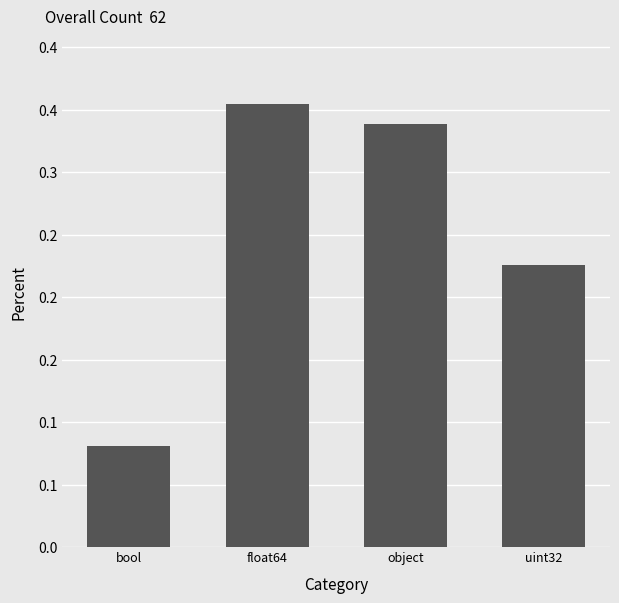

Reading left to right, list all the values displayed in this chart.

0.1	0.4	0.3	0.2